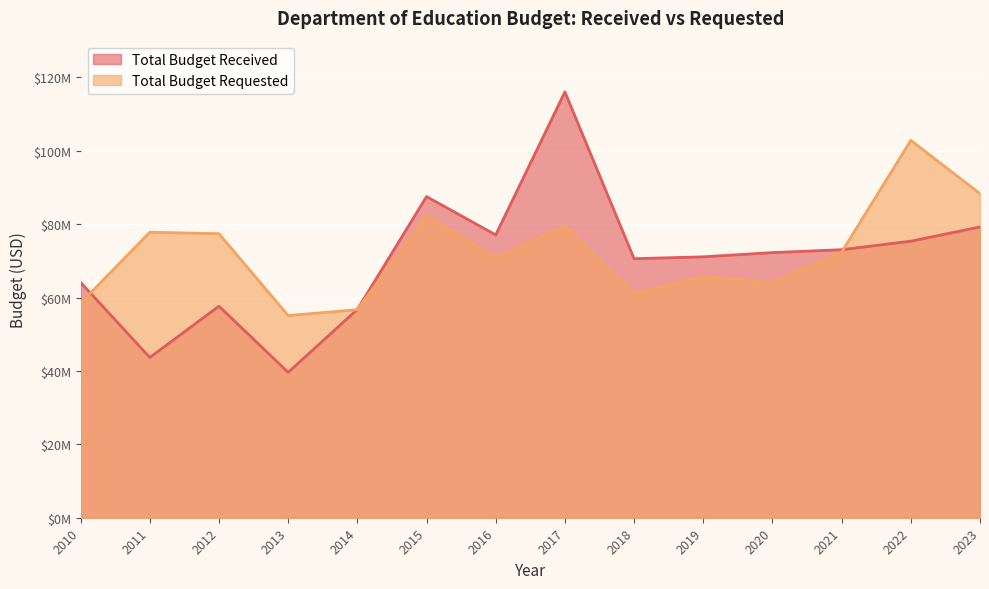

True or false: Total Budget Received has a value of 106351882 at 2023.

False